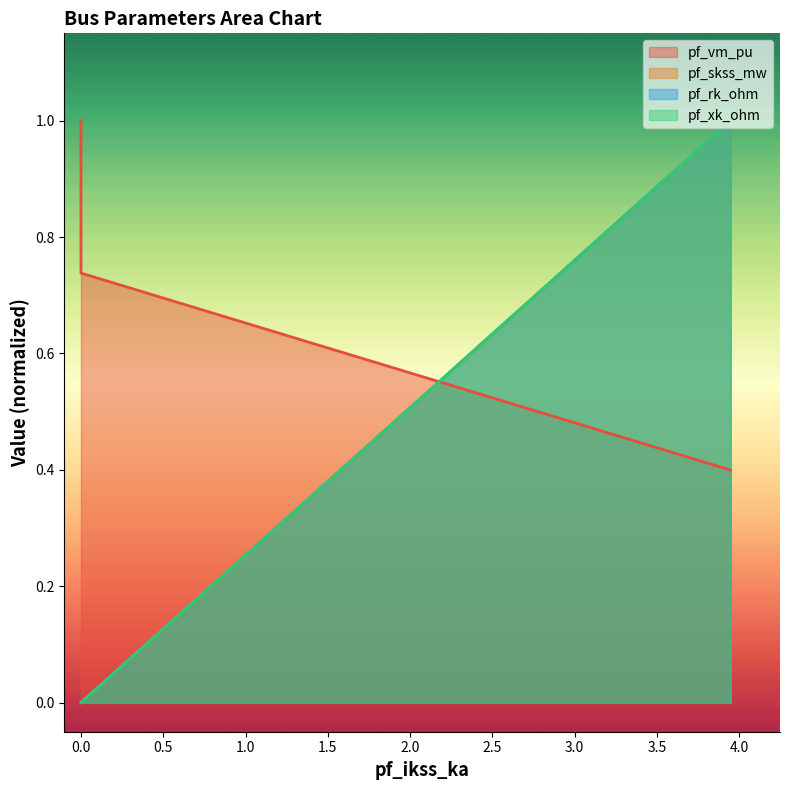

Count the pf_skss_mw values in the range 0 to 1.

5